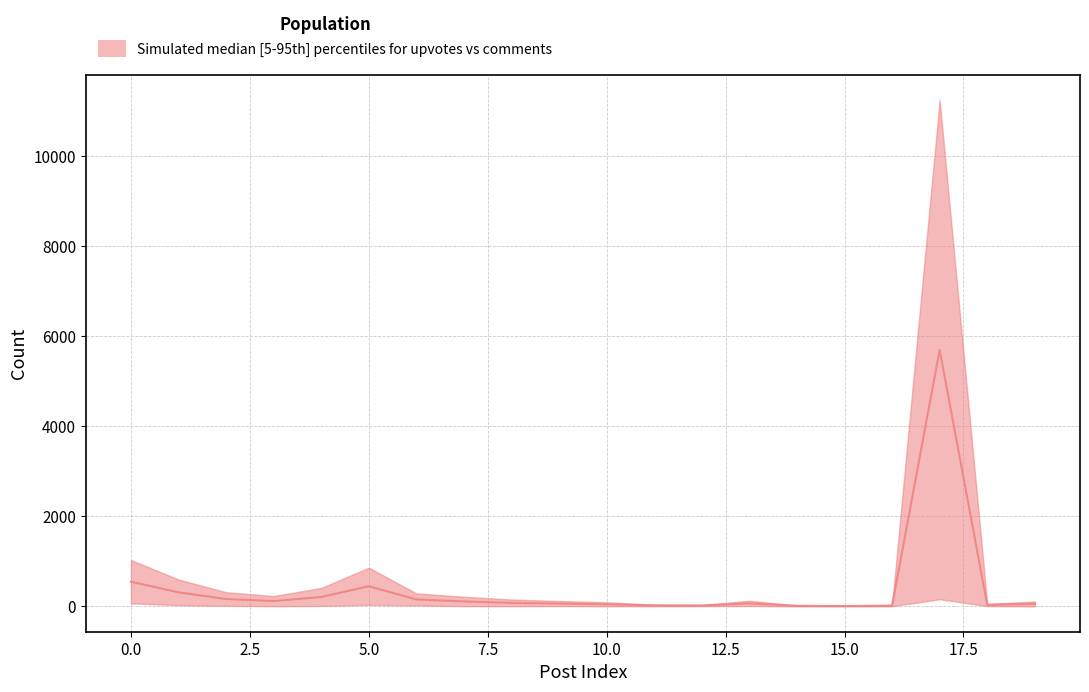

What is the value of the upvotes_5th point at the 12th from the left?

4